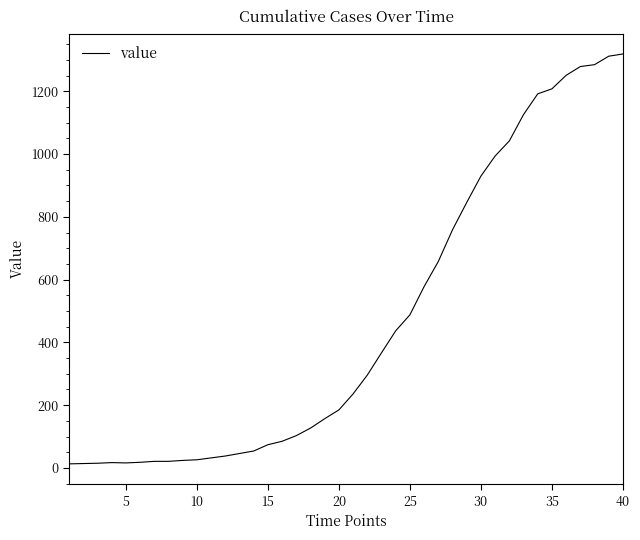

What is the greatest value displayed?

1319